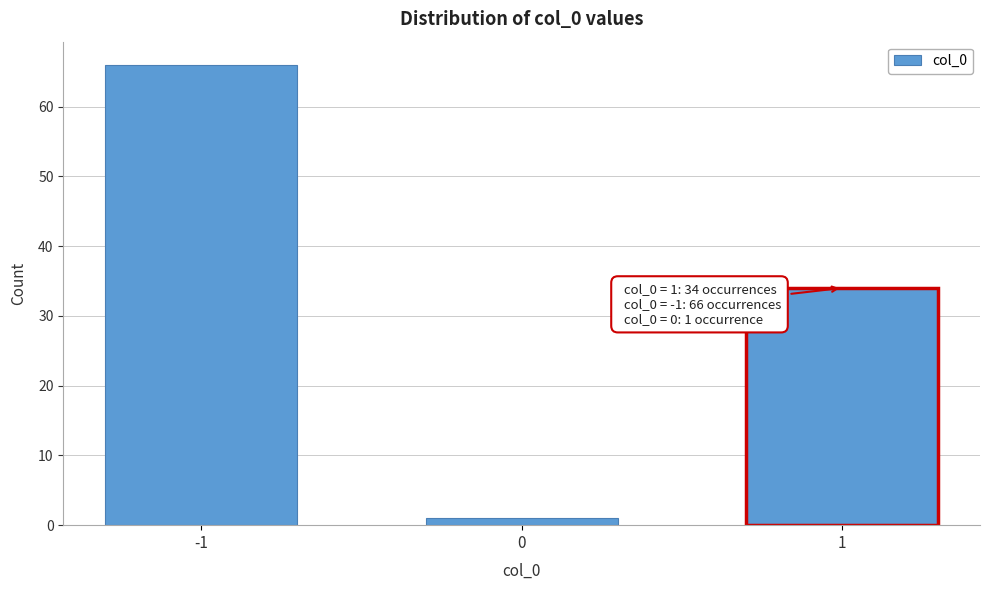

Reading left to right, list all the values displayed in this chart.

-1=66	0=1	1=34